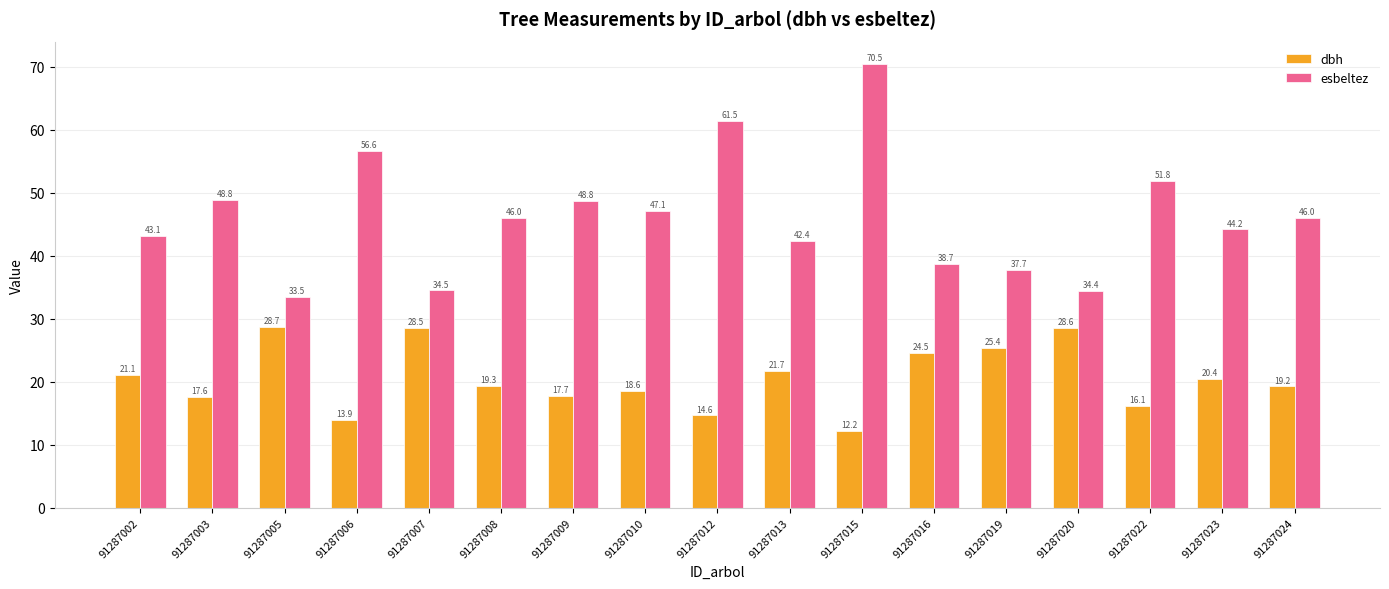

Which label corresponds to the largest value in the chart?

91287015